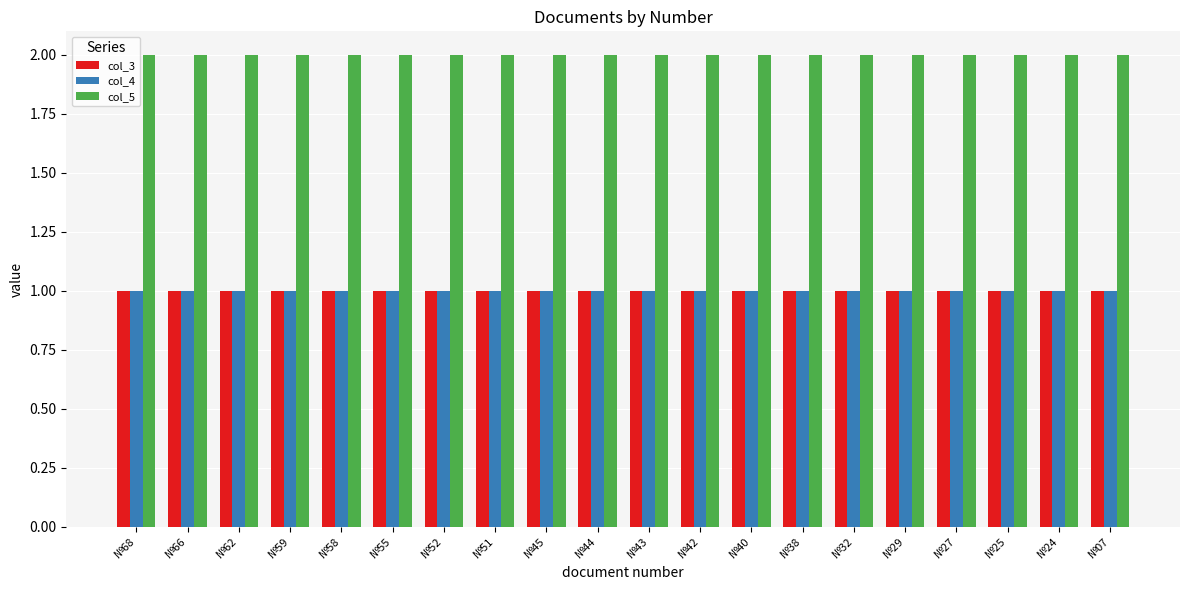

What is the value of the col_3 bar at the 6th from the left?

1